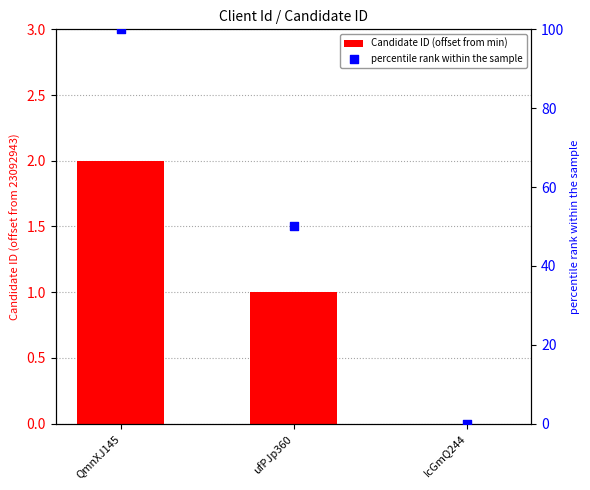

What is the total value across all series at QmnXJ145?

102